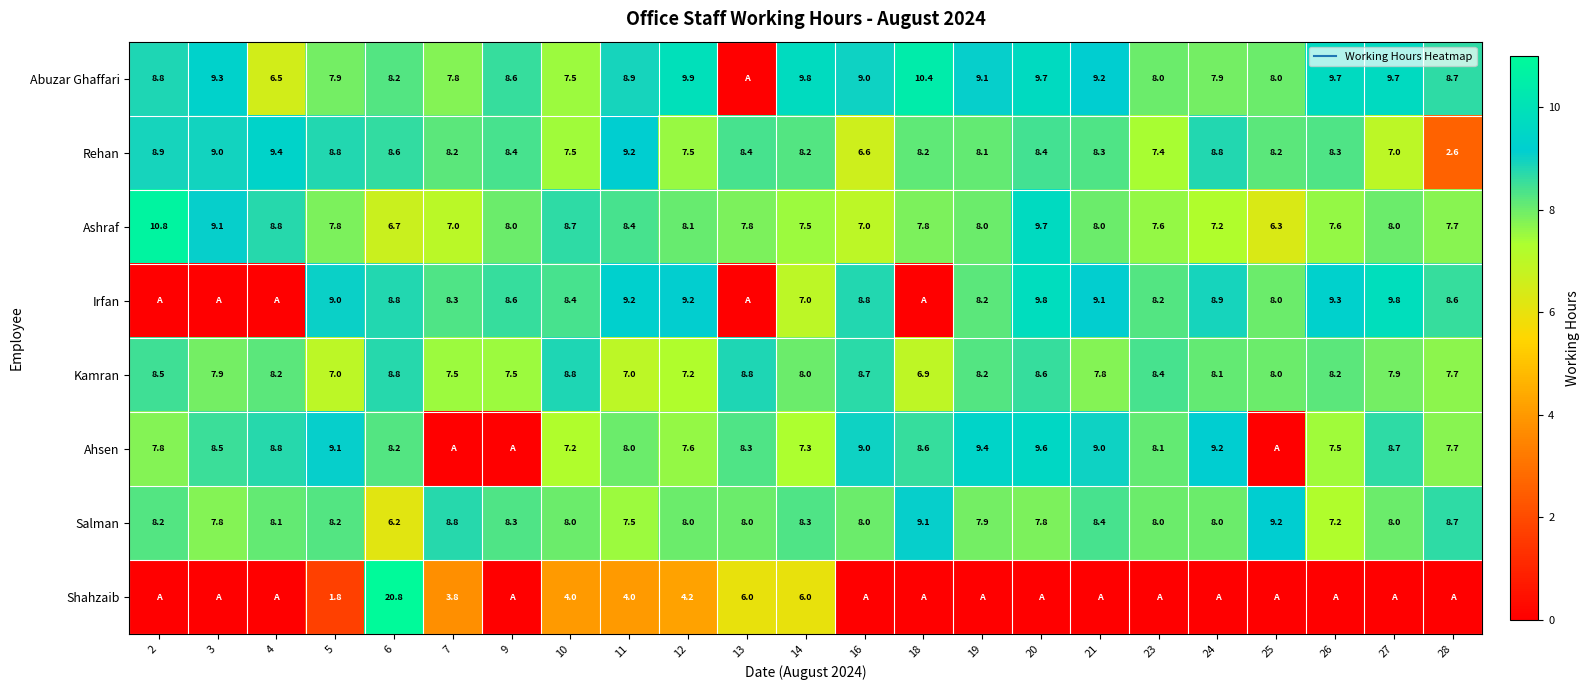

Which has a higher value, 13 or 21?

21